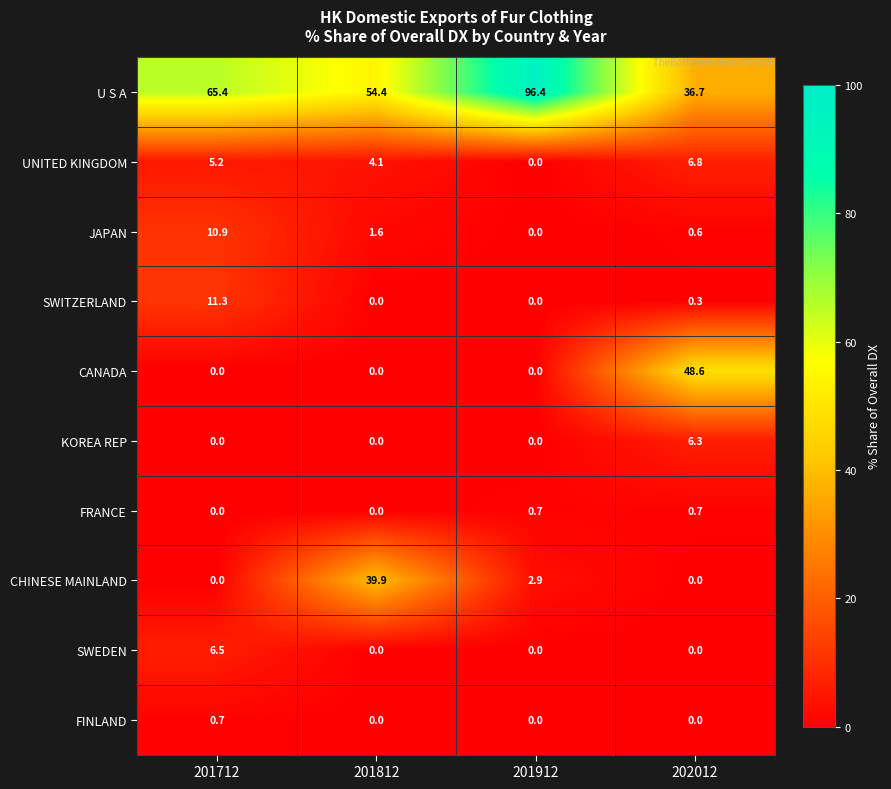

Is it true that U S A equals 56.9 at 202012?

False